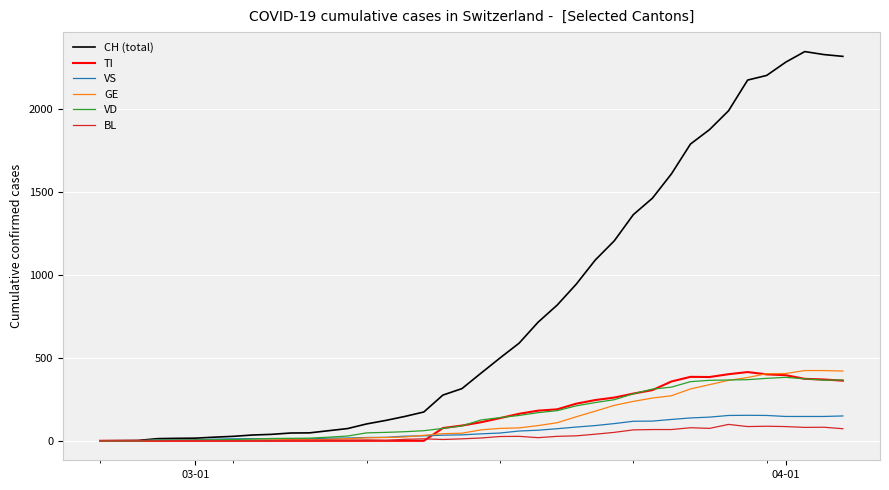

Which series has the largest total across all categories?

CH (total)